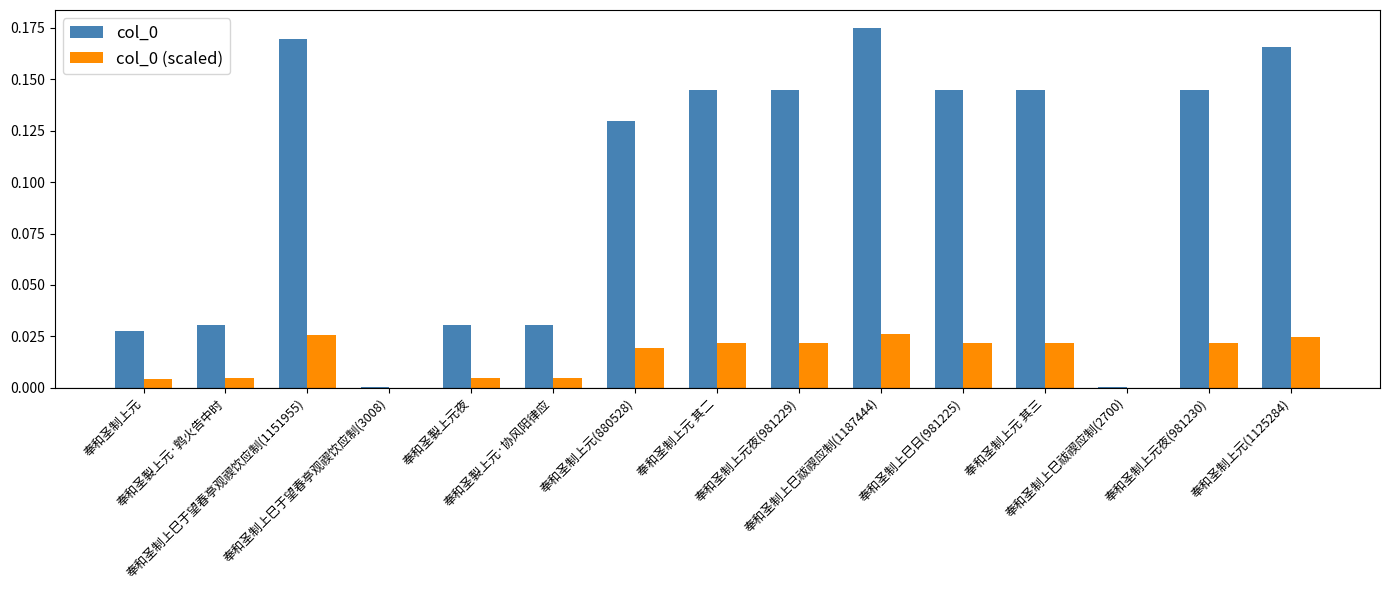

Reading left to right, extract all data points from this chart.

col_0: 0.0	0.0	0.2	0.0	0.0	0.0	0.1	0.1	0.1	0.2	0.1	0.1	0.0	0.1	0.2
col_0 (scaled): 0.0	0.0	0.0	0.0	0.0	0.0	0.0	0.0	0.0	0.0	0.0	0.0	0.0	0.0	0.0